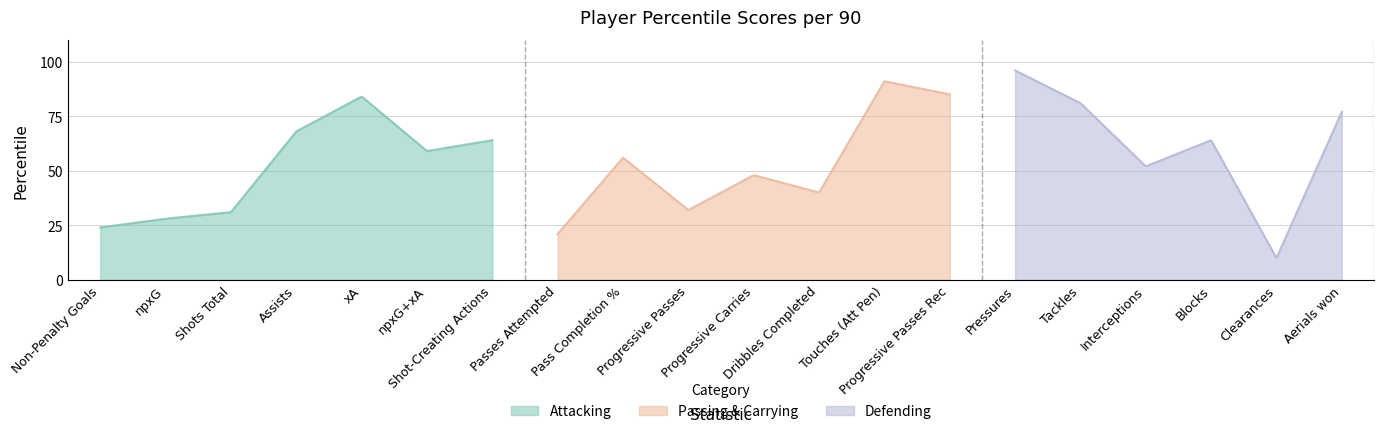

List the labels in order of value, largest first.

Pressures, Touches (Att Pen), Progressive Passes Rec, xA, Tackles, Aerials won, Assists, Shot-Creating Actions, Blocks, npxG+xA, Pass Completion %, Interceptions, Progressive Carries, Dribbles Completed, Progressive Passes, Shots Total, npxG, Non-Penalty Goals, Passes Attempted, Clearances